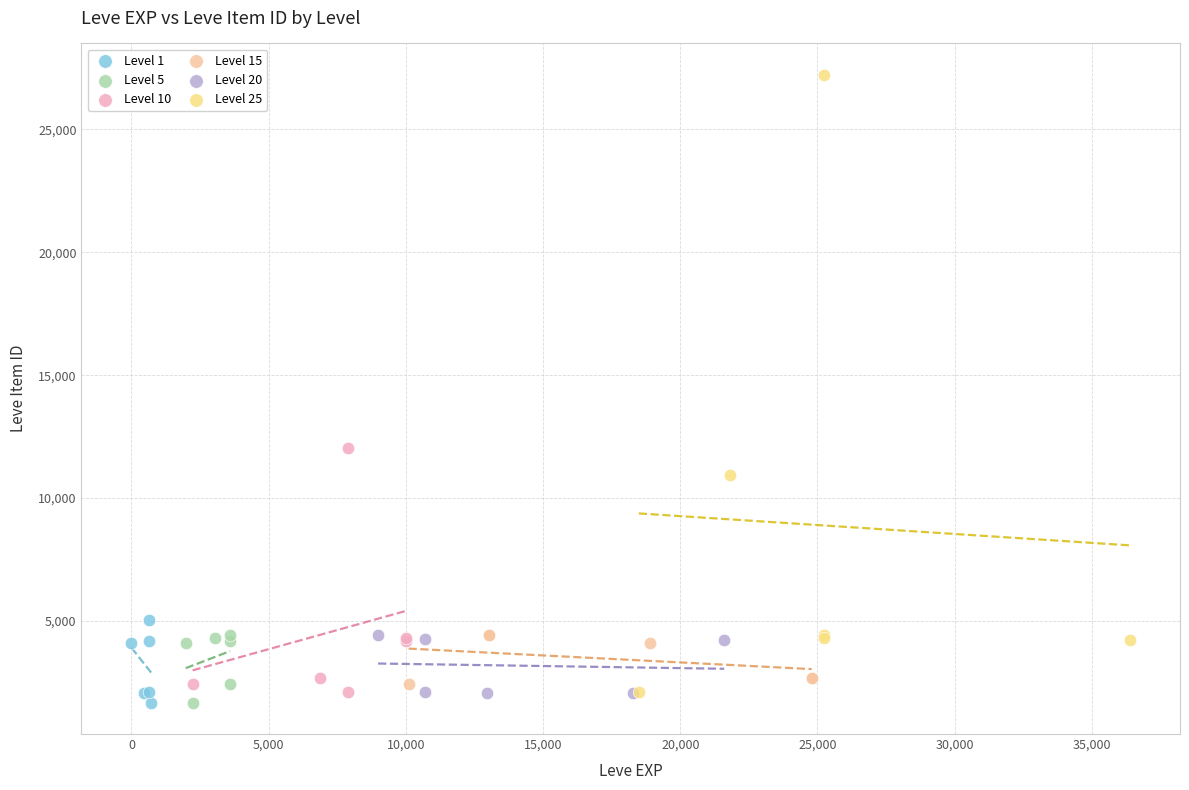

Which series reaches the maximum Y coordinate?

Level 25